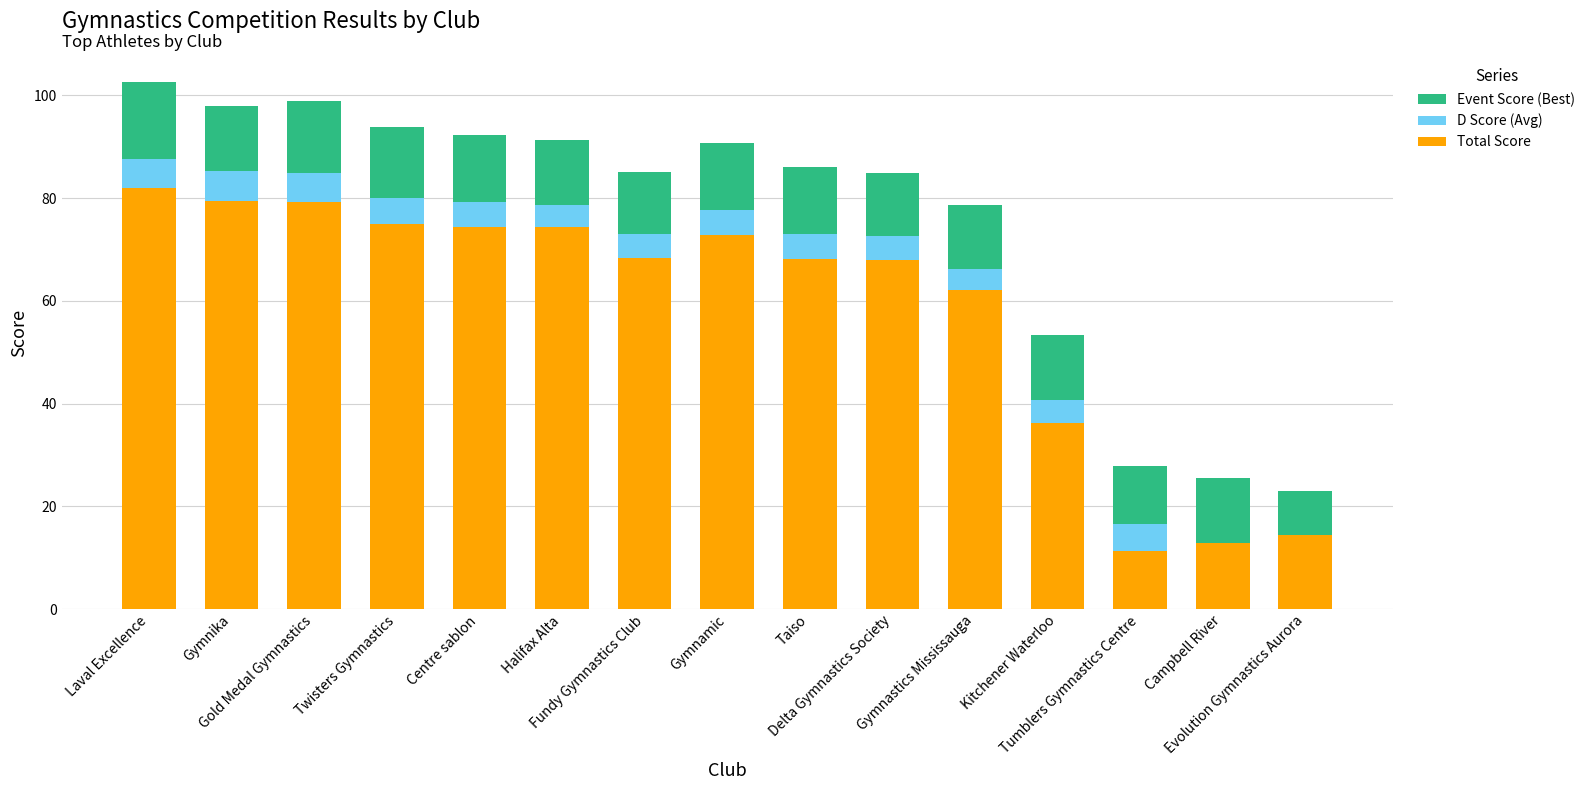

What is the sum of all Total Score values?

879.0